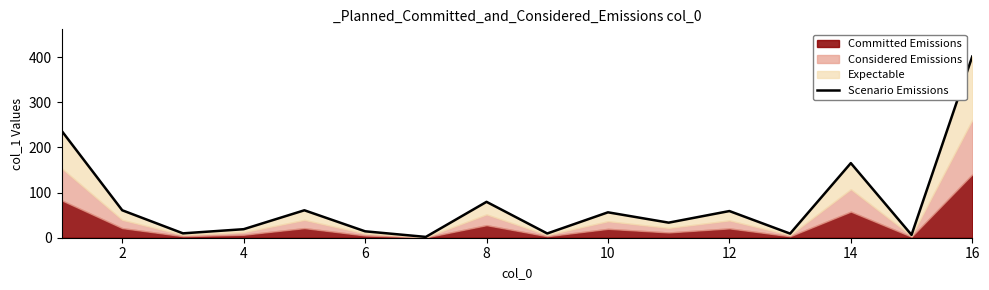

Does the chart have visible grid lines?

No